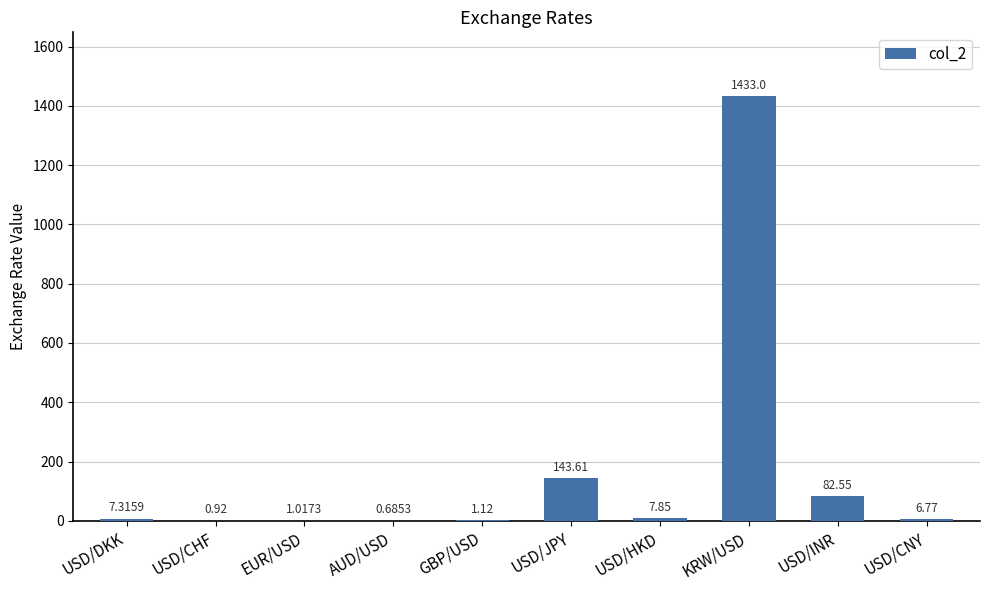

The value at USD/DKK is 7.3. True or false?

True